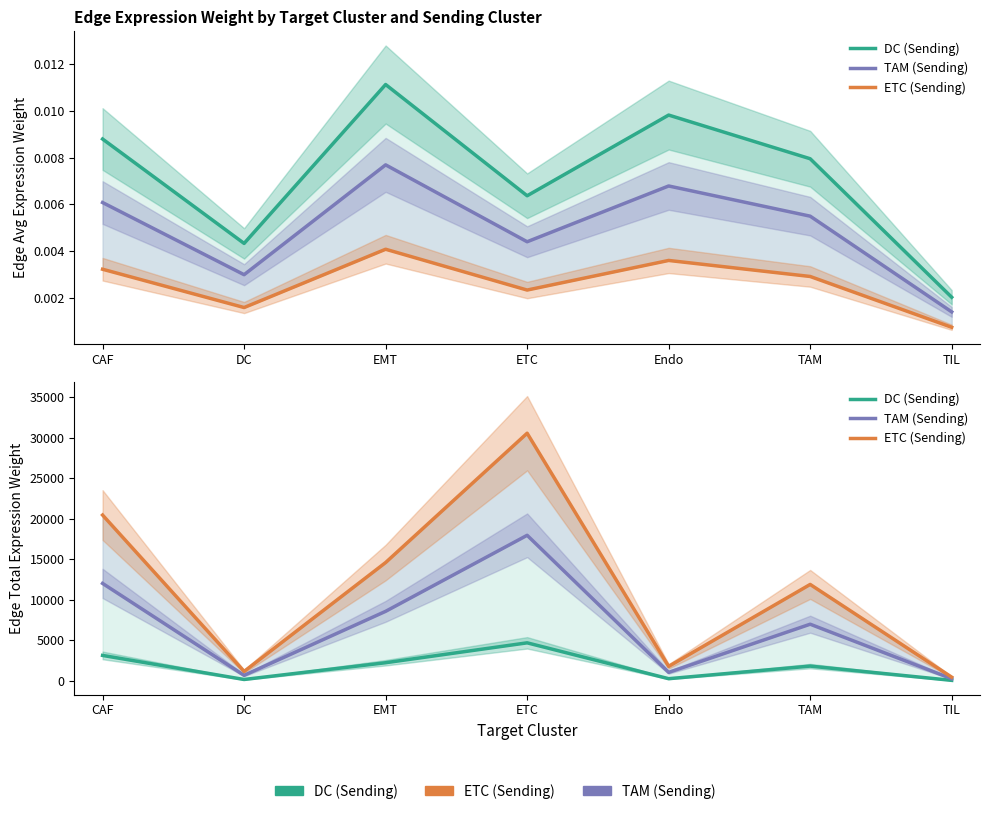

How many data points in DC (Sending) are above 1830?

4